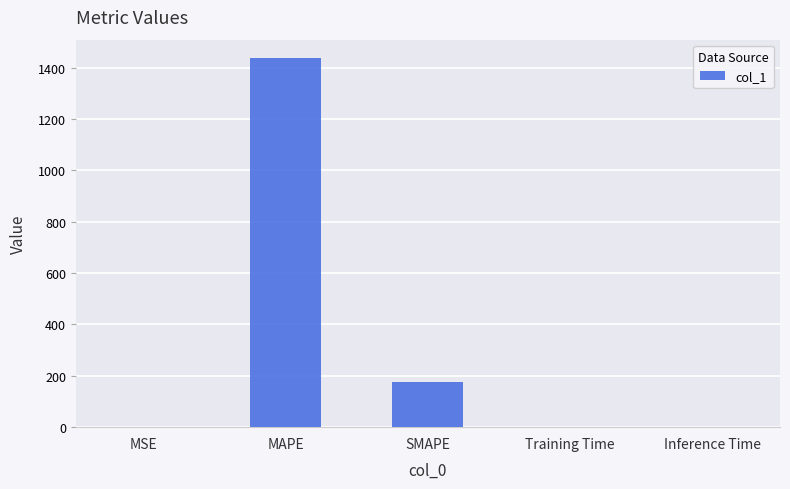

What is the change in value from MSE to Training Time?

+0.4